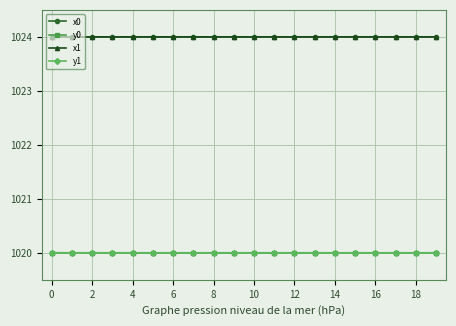

What are all the series names shown in the legend?

x0, y0, x1, y1